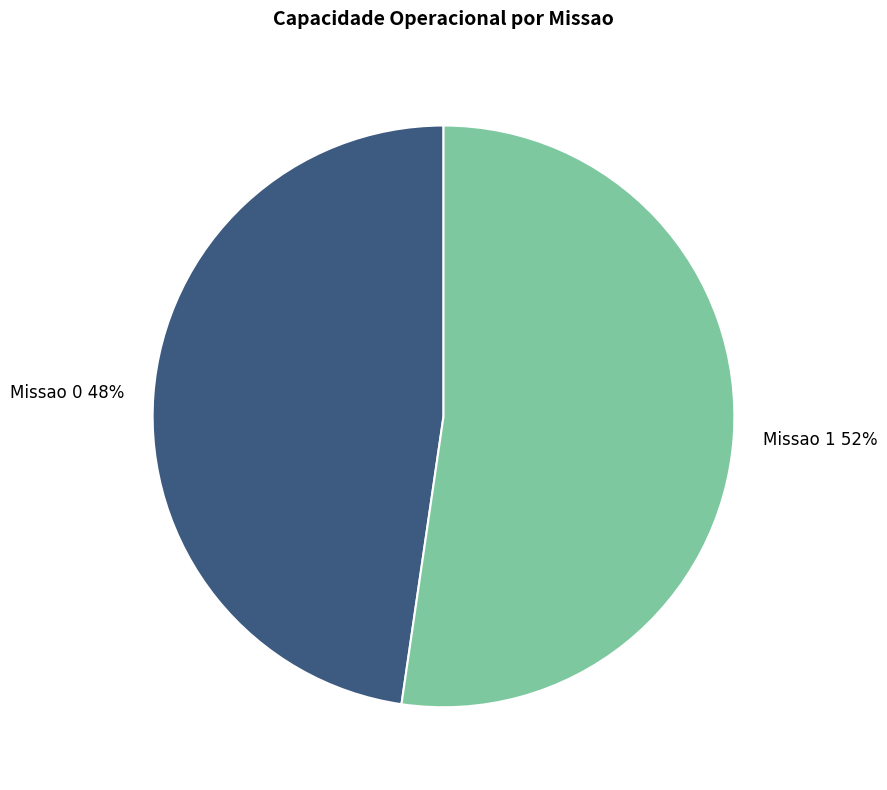

Approximately how many times larger is the value at Missao 1 compared to Missao 0?

1.1